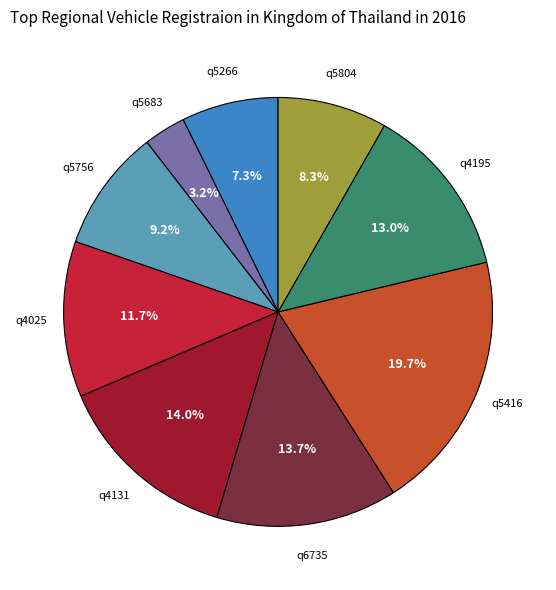

How much of the chart is everything except q5756?

90.8%